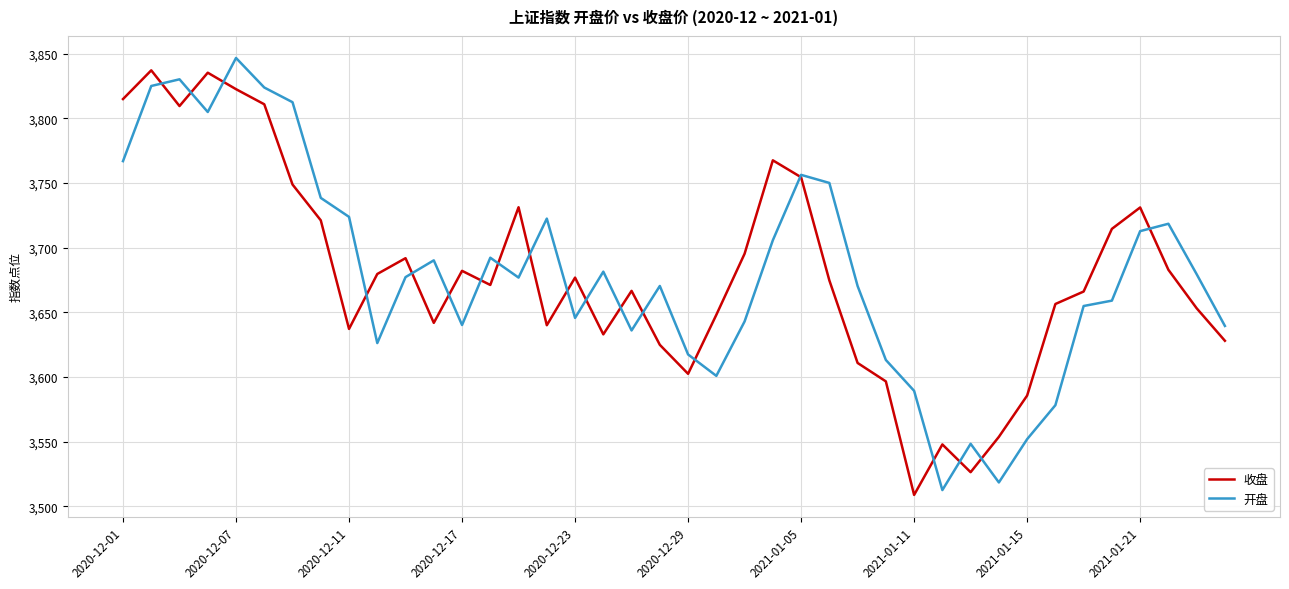

What is the minimum value for 收盘?

3508.8